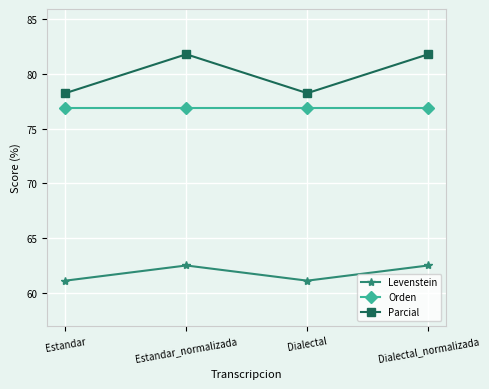

Reading left to right, extract all data points from this chart.

Levenstein: 61.1	62.5	61.1	62.5
Orden: 76.9	76.9	76.9	76.9
Parcial: 78.3	81.8	78.3	81.8